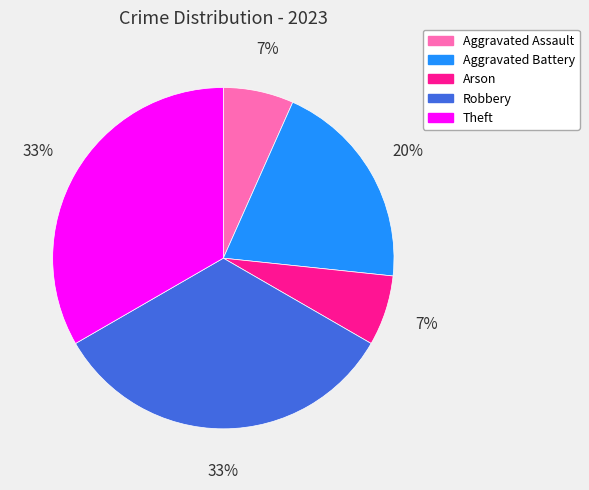

How many segments does this pie chart have?

5